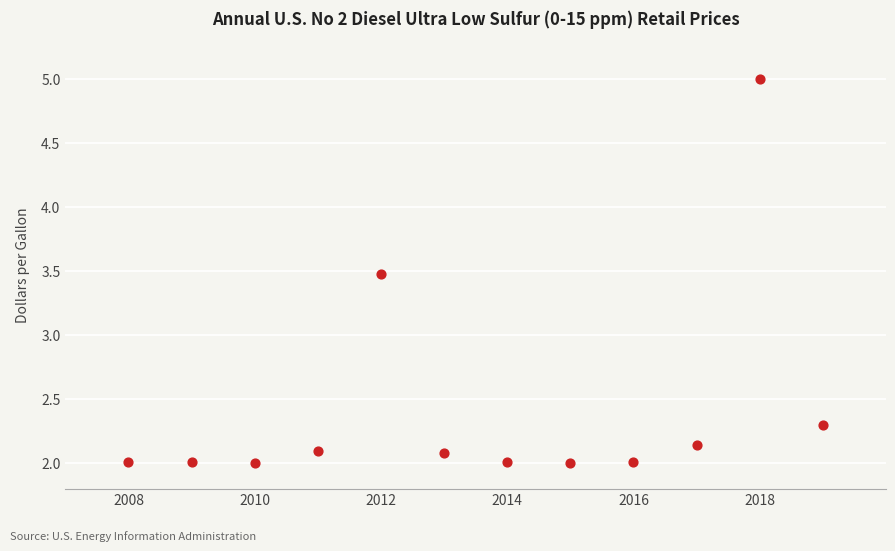

What is the range of X values (max minus min)?

11.0